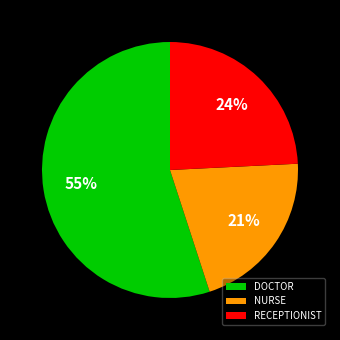

Does any single category account for the majority?

Yes